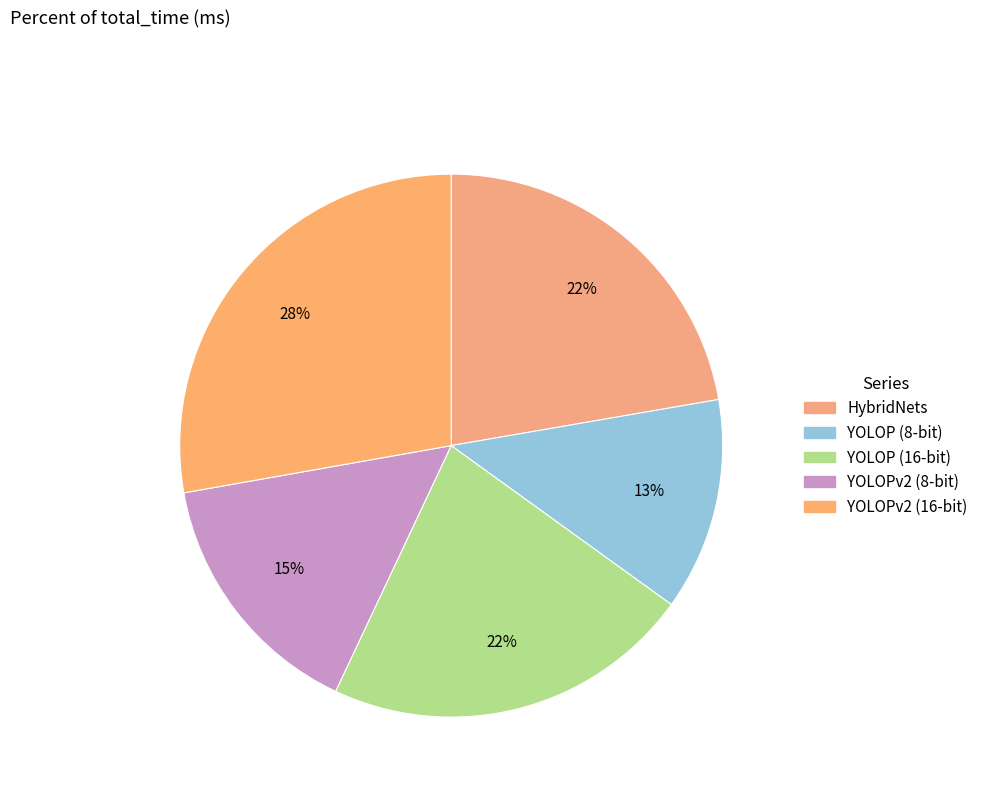

To the nearest percent, what percentage of the pie is YOLOPv2 (8-bit)?

15%